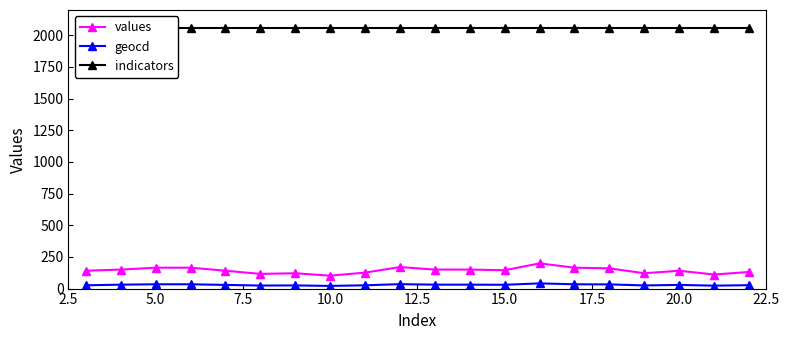

Reading left to right, transcribe all the data shown in this chart.

values: 141	150	165	165	141	116	121	102	126	170	150	150	145	199	165	160	121	141	111	131
geocd: 26	31	34	34	29	24	25	21	26	35	31	31	30	41	34	33	25	29	23	27
indicators: 2055	2055	2055	2055	2055	2055	2055	2055	2055	2055	2055	2055	2055	2055	2055	2055	2055	2055	2055	2055